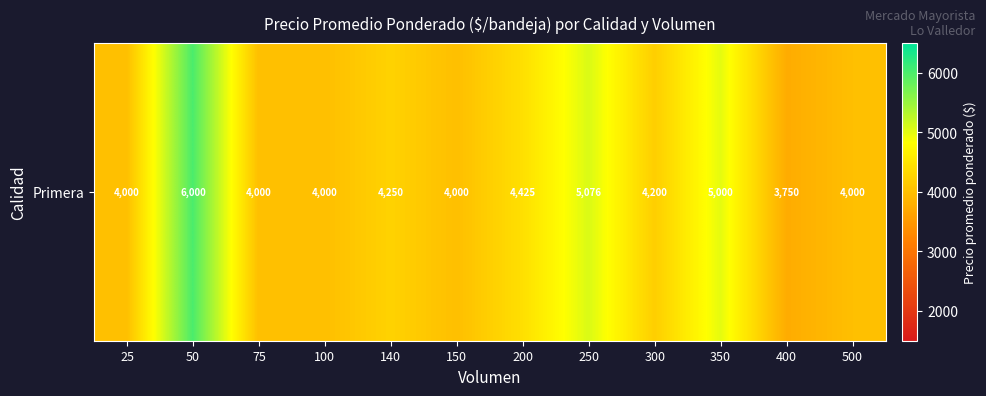

What is the sum of all values?

52701